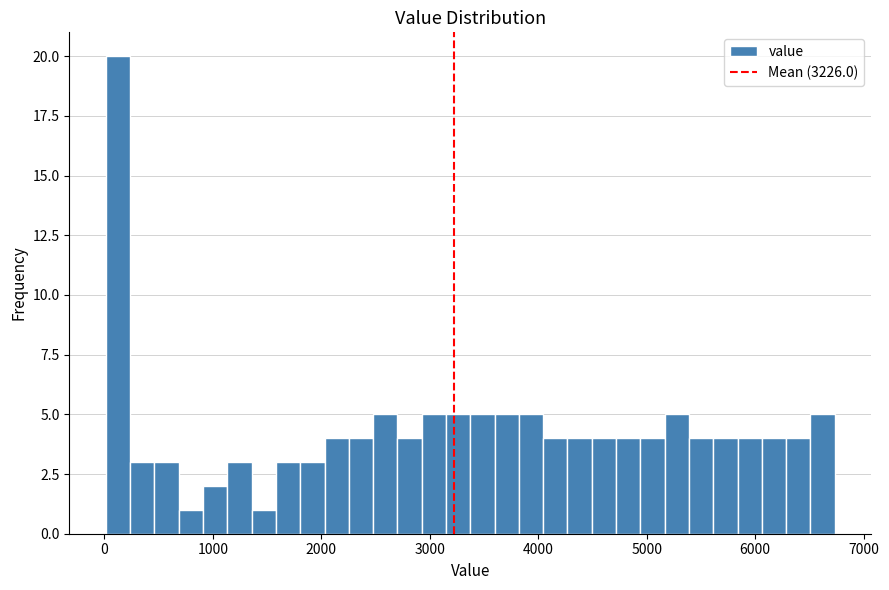

Around what value on the x-axis is the tallest bar? Give the approximate position of its centre, as read against the axis.

100